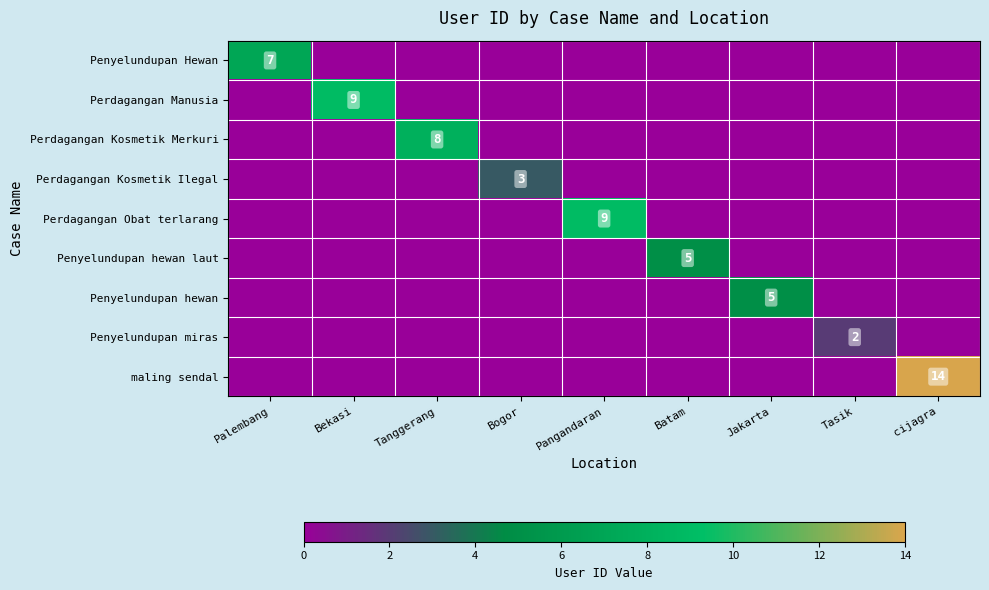

The Perdagangan Obat terlarang series shows 12 at Pangandaran. True or false?

False